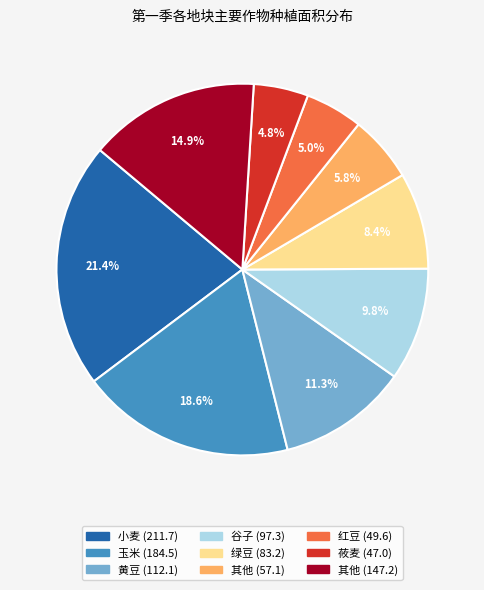

Is there a majority slice in this chart?

No